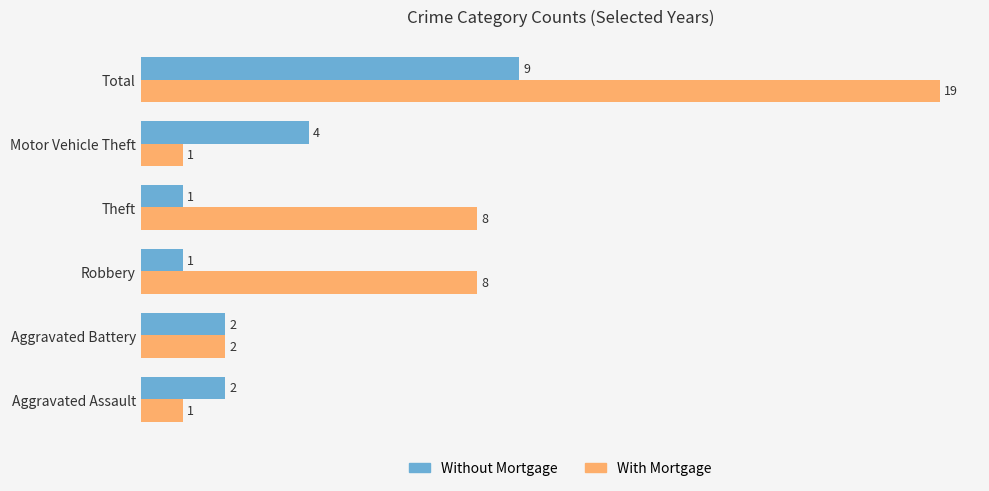

List the series in order of their overall mean, highest first.

With Mortgage, Without Mortgage